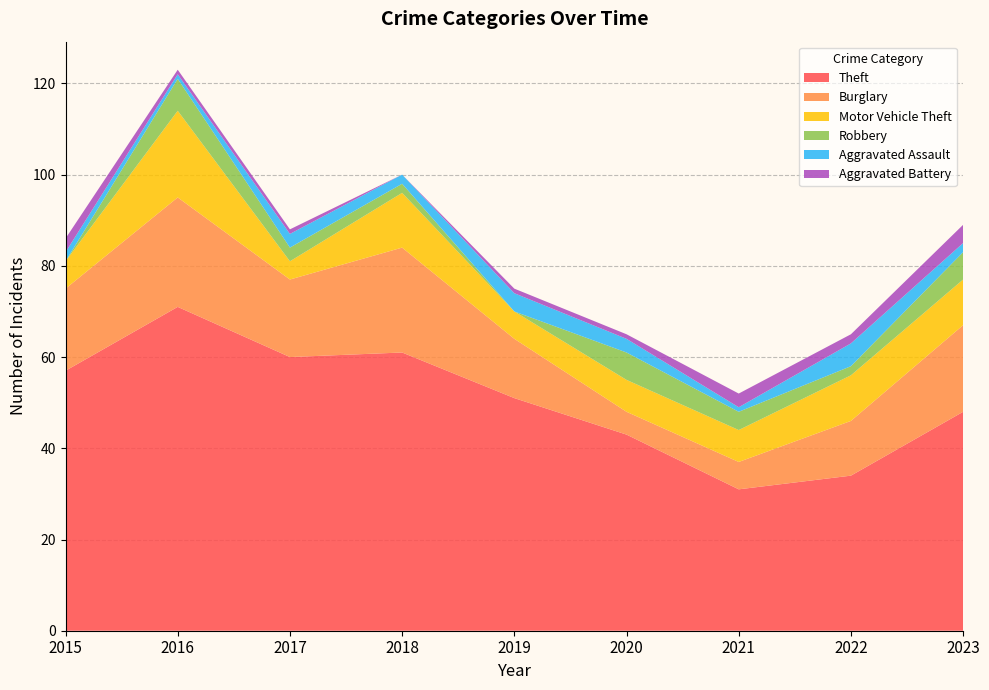

Reading left to right, list all the values displayed in this chart.

Theft: 2015=57	2016=71	2017=60	2018=61	2019=51	2020=43	2021=31	2022=34	2023=48
Burglary: 2015=18	2016=24	2017=17	2018=23	2019=13	2020=5	2021=6	2022=12	2023=19
Motor Vehicle Theft: 2015=6	2016=19	2017=4	2018=12	2019=6	2020=7	2021=7	2022=10	2023=10
Robbery: 2015=0	2016=7	2017=3	2018=2	2019=0	2020=6	2021=4	2022=2	2023=6
Aggravated Assault: 2015=2	2016=1	2017=3	2018=2	2019=4	2020=3	2021=1	2022=5	2023=2
Aggravated Battery: 2015=3	2016=1	2017=1	2018=0	2019=1	2020=1	2021=3	2022=2	2023=4